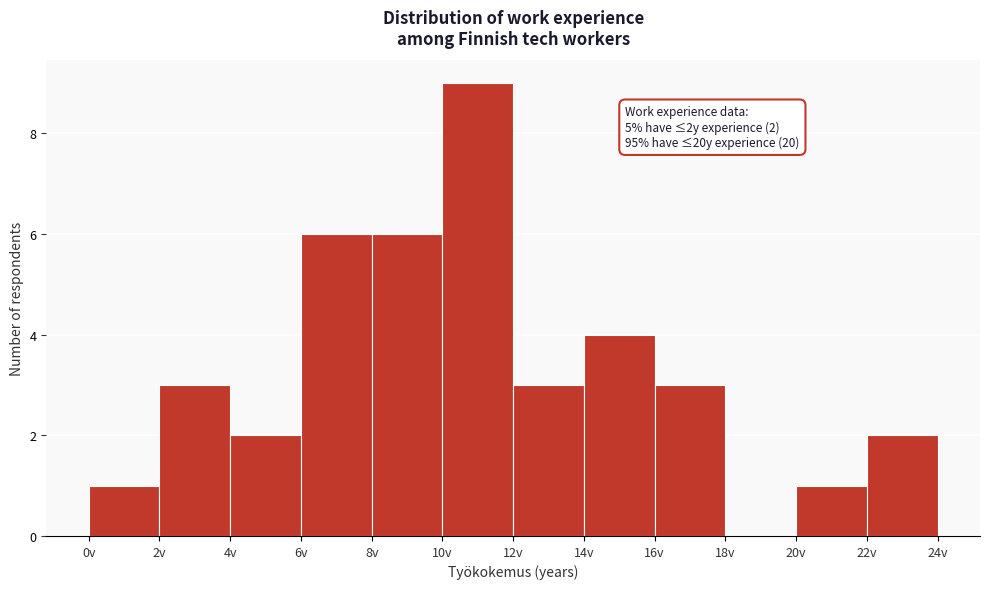

Which range on the x-axis has the tallest bar?

10 to 12